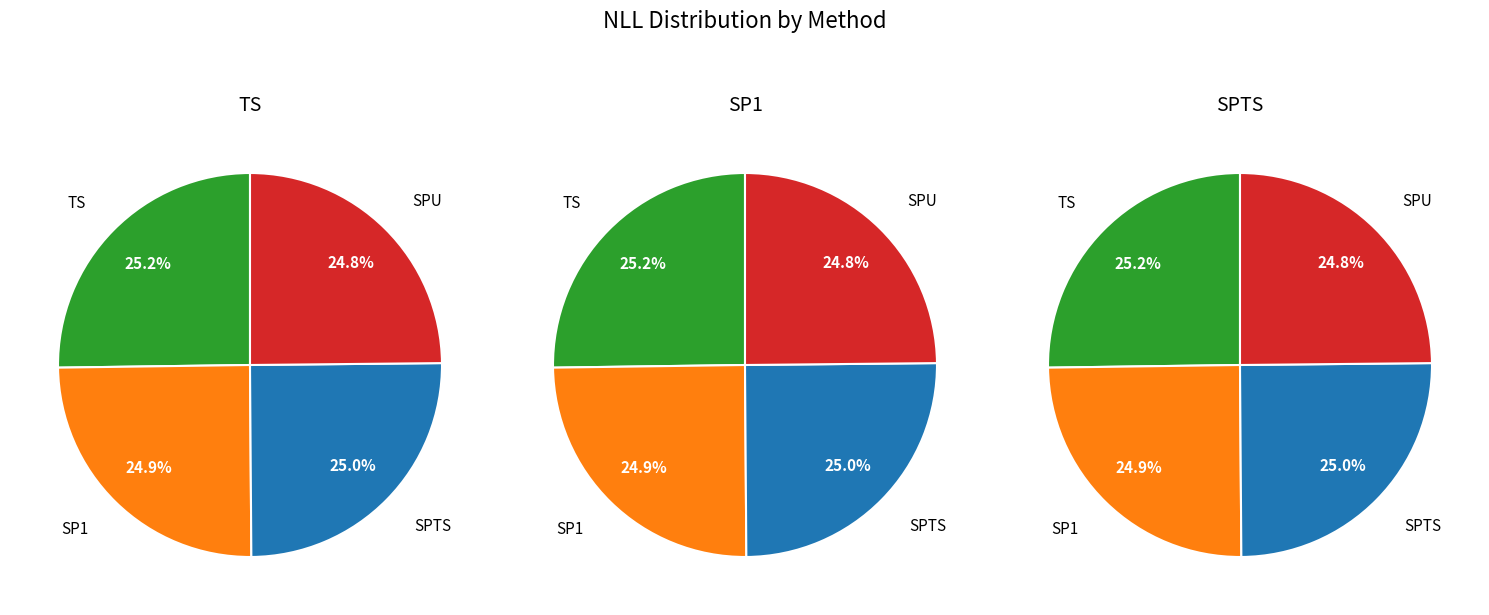

Is it true that SP1 is 20% of the pie?

False